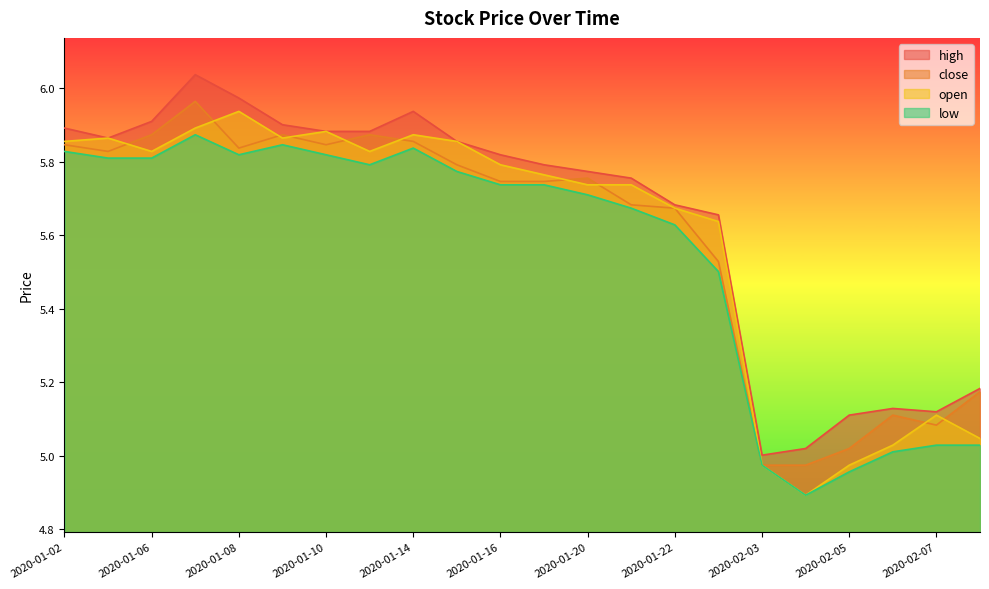

What is the highest value of the high series?

6.0